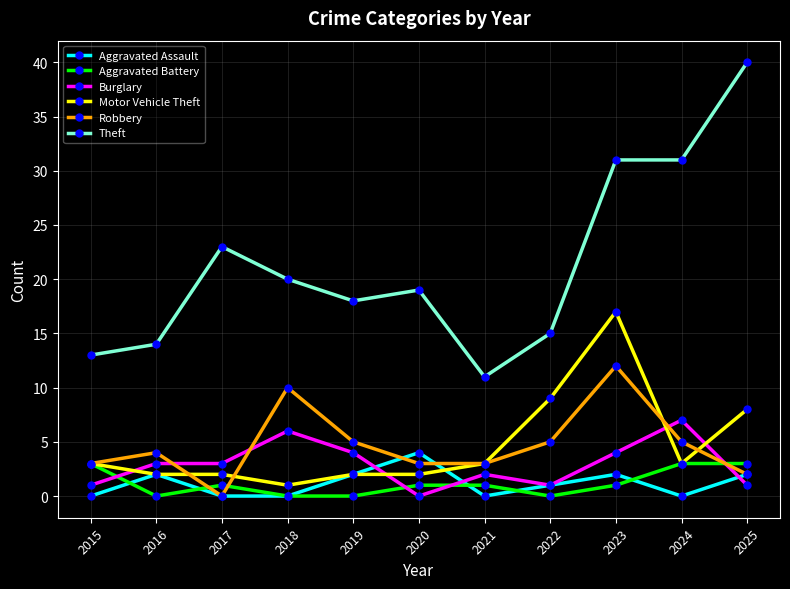

What is the sum of all Aggravated Battery values?

13